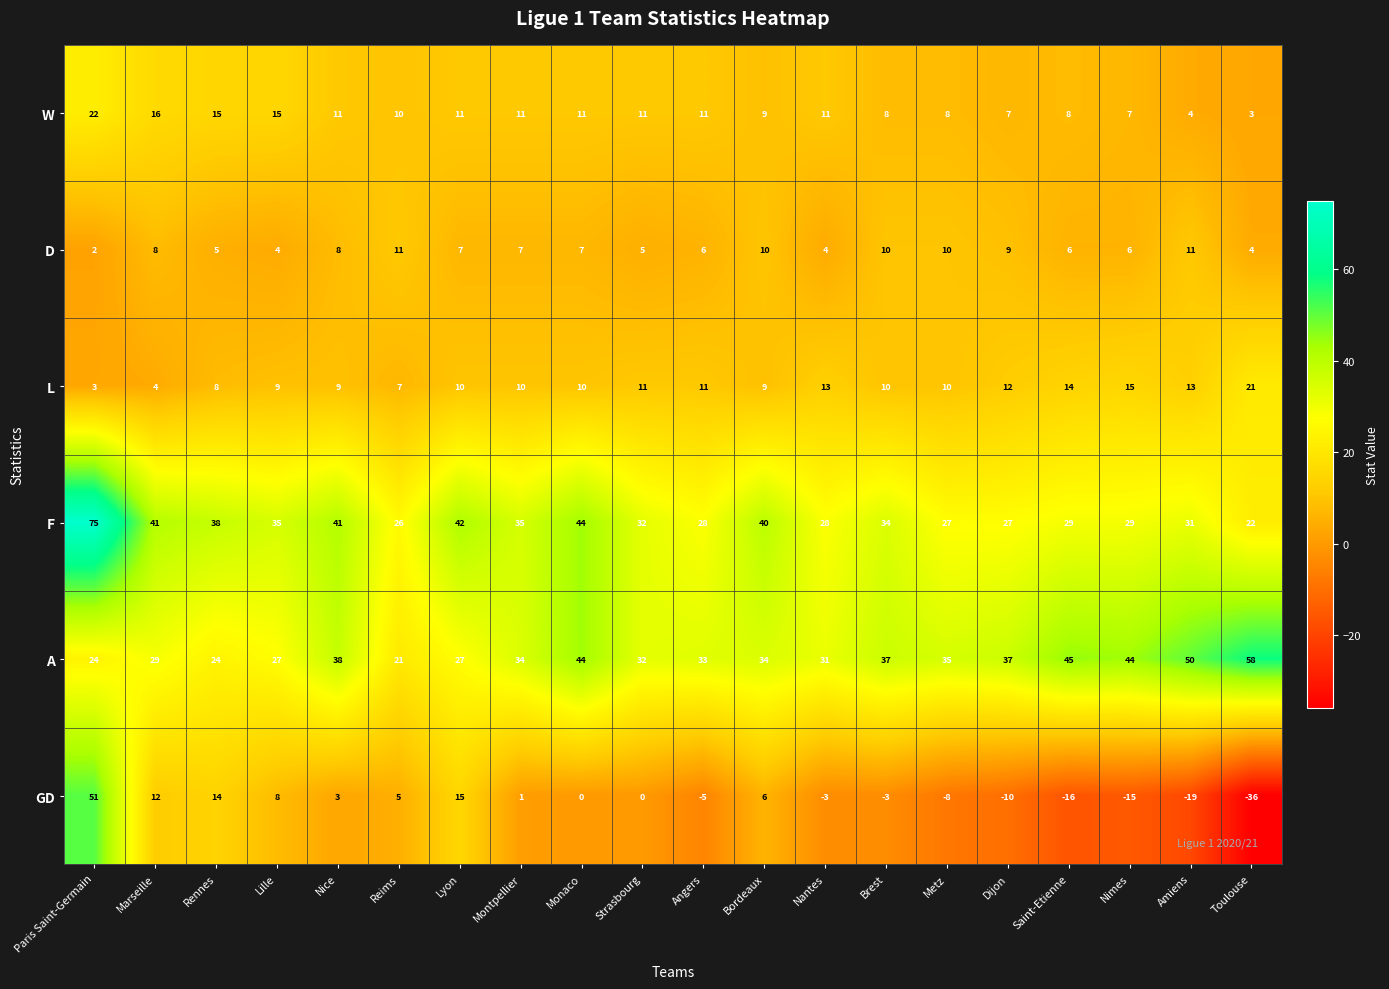

What is the sum of all D values?

140